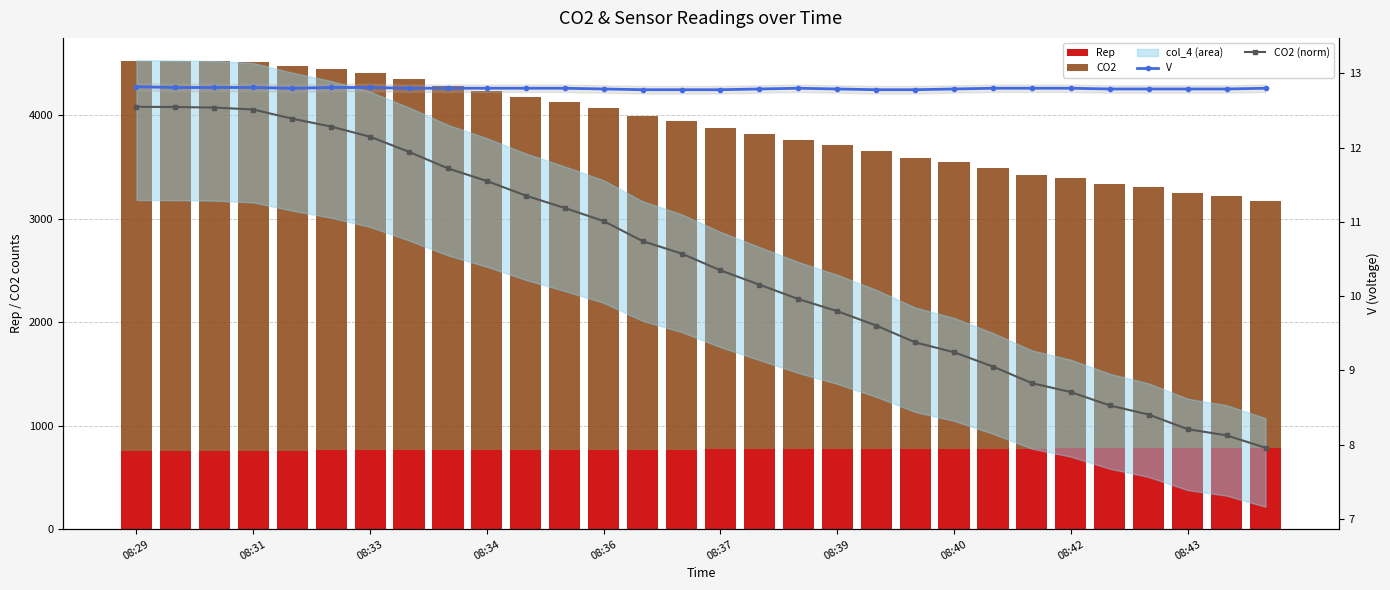

What is the minimum value for CO2 (norm)?

8.0